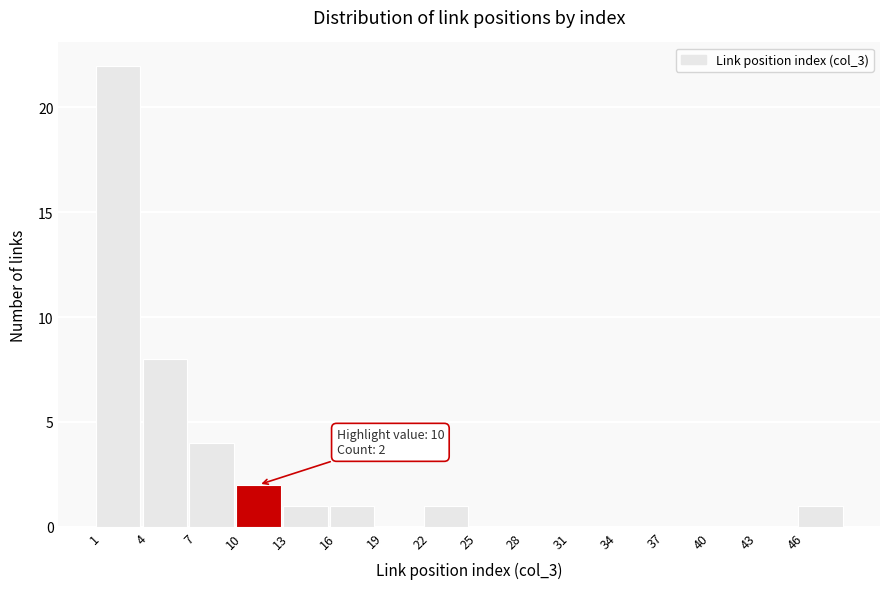

Which range on the x-axis has the tallest bar?

0.5 to 3.5